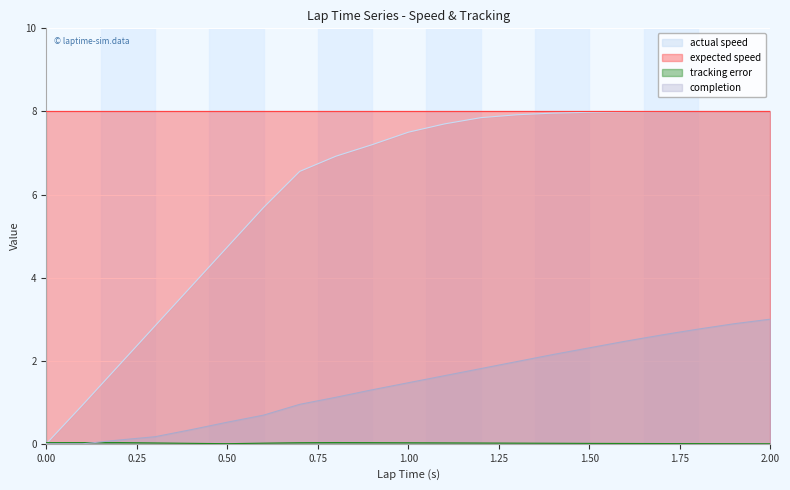

Does the chart display data point markers on the line(s)?

No